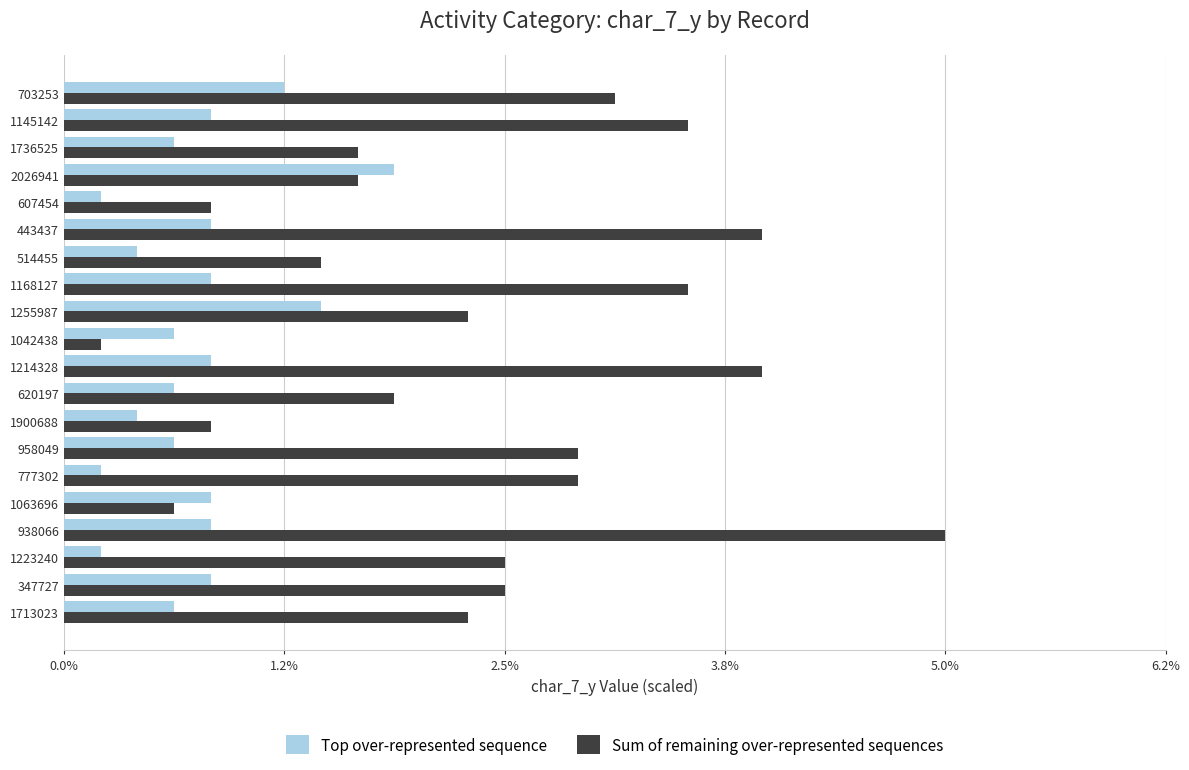

At which label is Sum of remaining over-represented sequences closest to 2?

620197